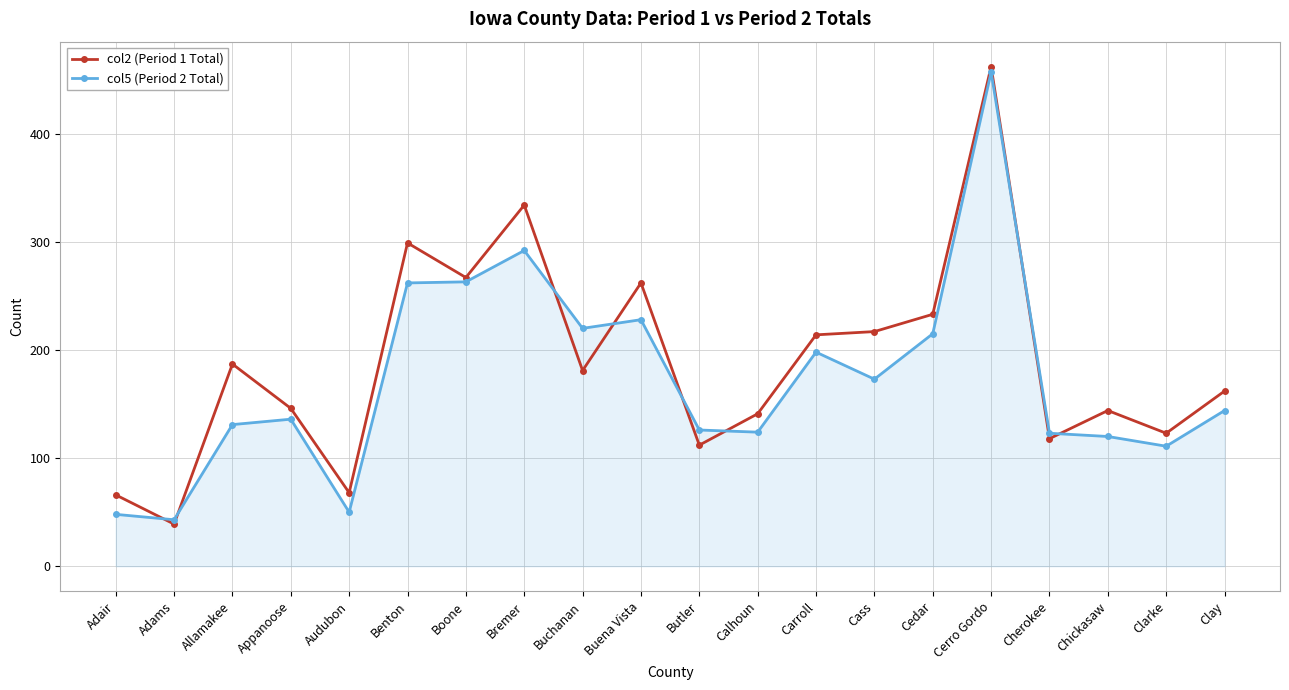

List the series in order of their overall mean, lowest first.

col5 (Period 2 Total), col2 (Period 1 Total)